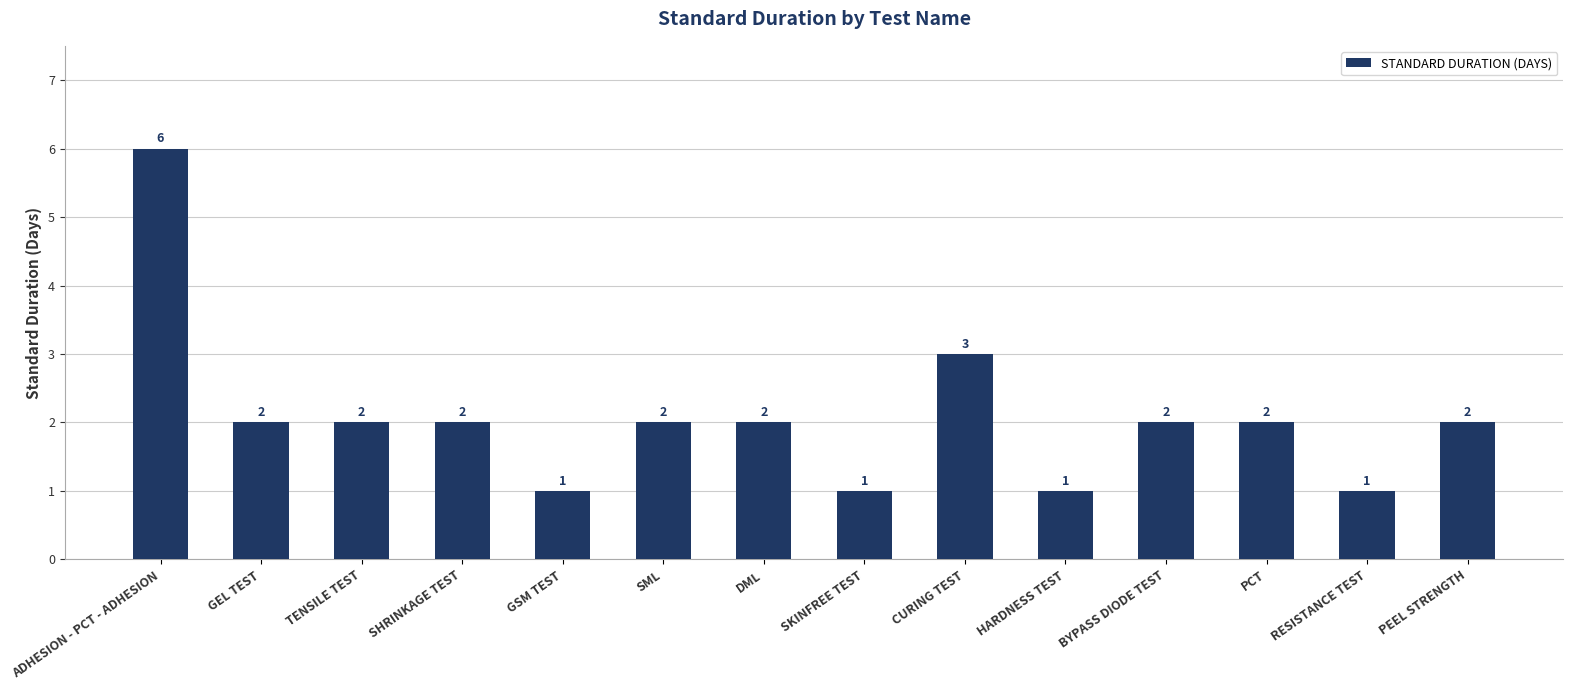

What is the difference between the maximum and minimum values?

5